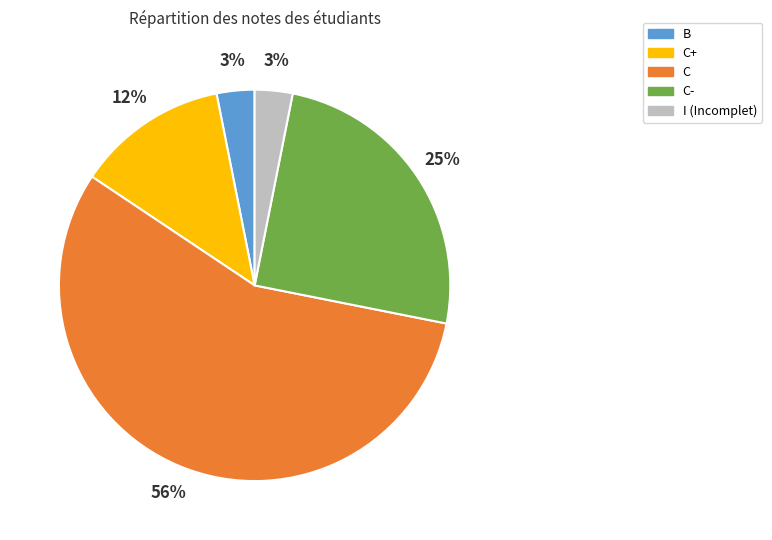

To the nearest percent, what is the average slice percentage?

20%